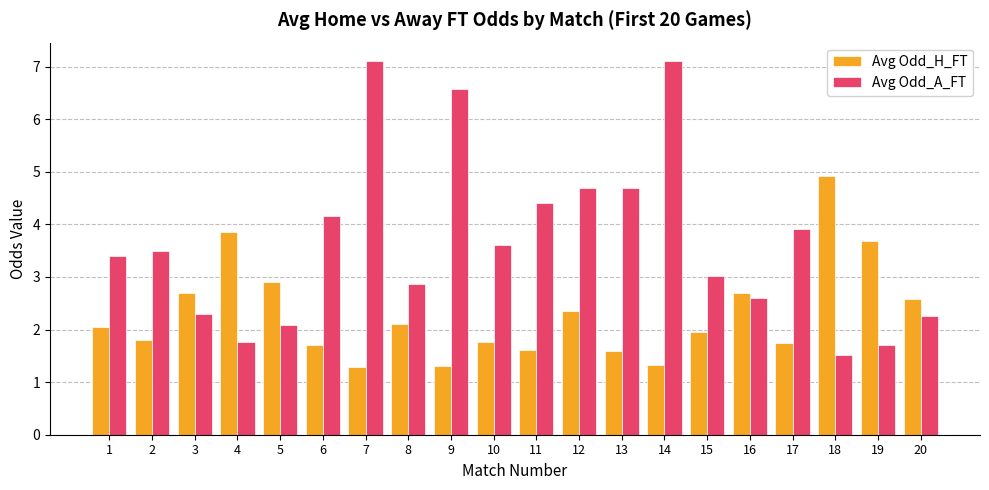

Does the chart contain stacked bars?

No